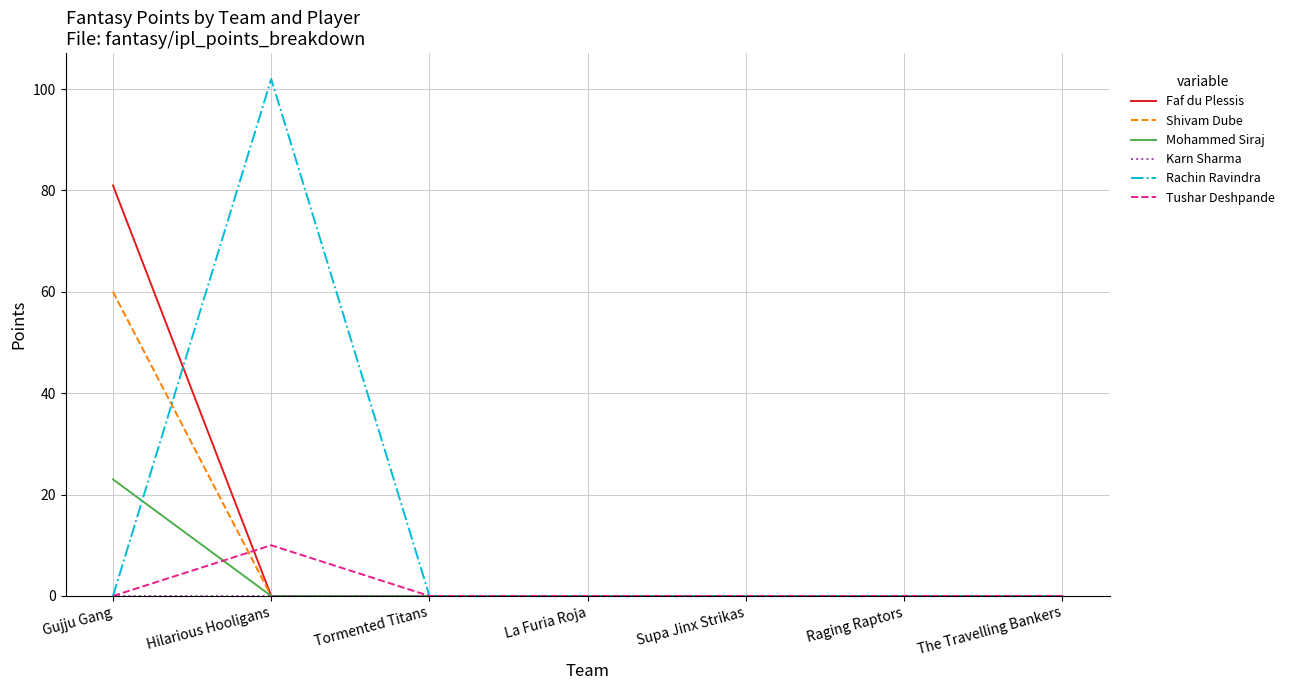

At which category is the sum across all series the highest?

Gujju Gang